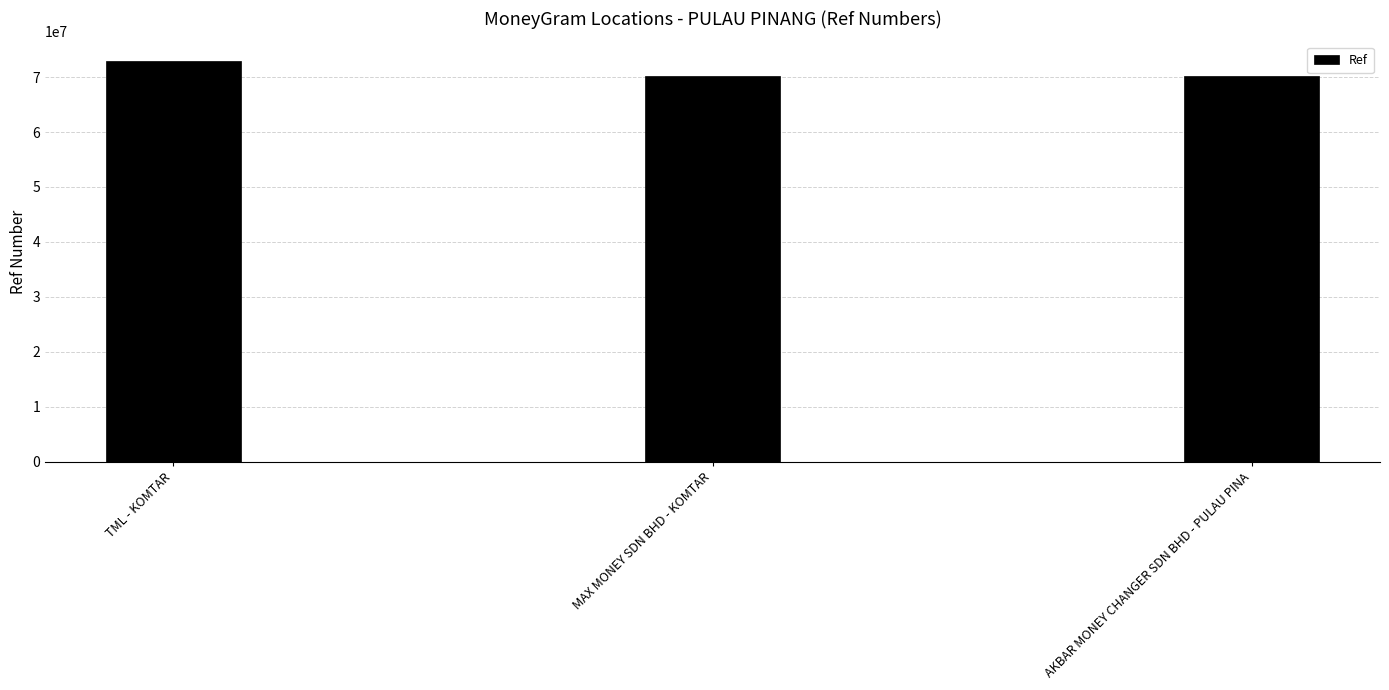

At which label is the value closest to 71518860?

MAX MONEY SDN BHD - KOMTAR